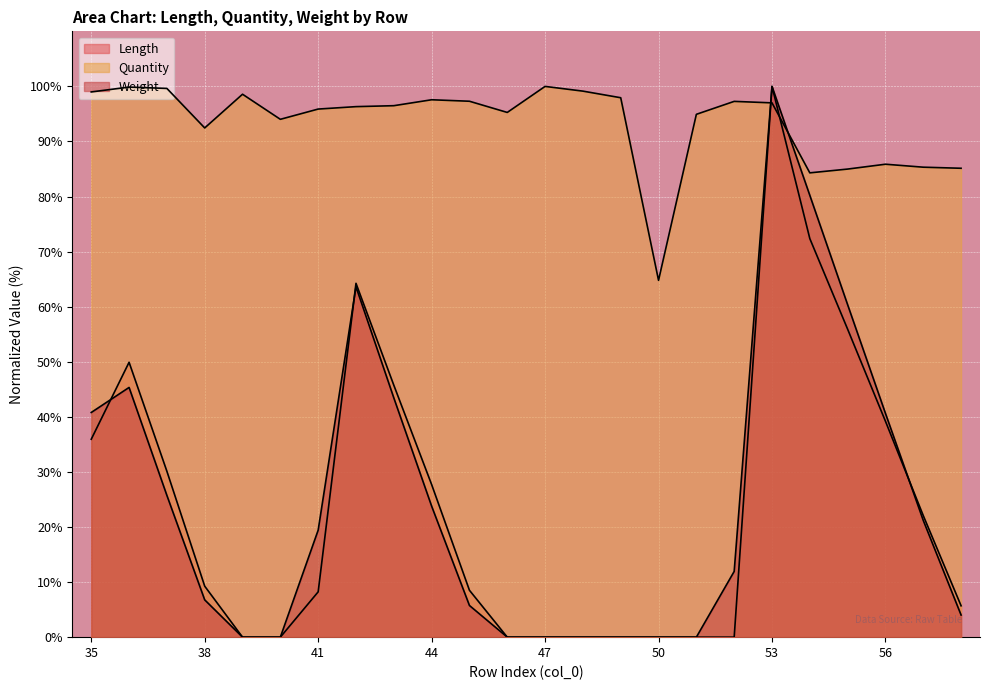

Reading left to right, extract all data points from this chart.

Length: 35.9	49.9	30.1	9.3	0.0	0.0	8.2	64.2	45.7	27.7	8.5	0.0	0.0	0.0	0.0	0.0	0.0	0.0	100.0	72.4	55.9	39.2	22.1	5.7
Quantity: 99.0	99.9	99.6	92.5	98.6	94.0	95.9	96.3	96.5	97.6	97.3	95.3	100.0	99.1	97.9	64.8	94.9	97.3	97.0	84.3	85.0	85.9	85.3	85.1
Weight: 40.8	45.3	25.7	6.8	0.0	0.0	19.4	63.6	43.4	23.8	5.8	0.0	0.0	0.0	0.0	0.0	0.0	11.9	100.0	80.2	60.4	40.6	21.2	4.0